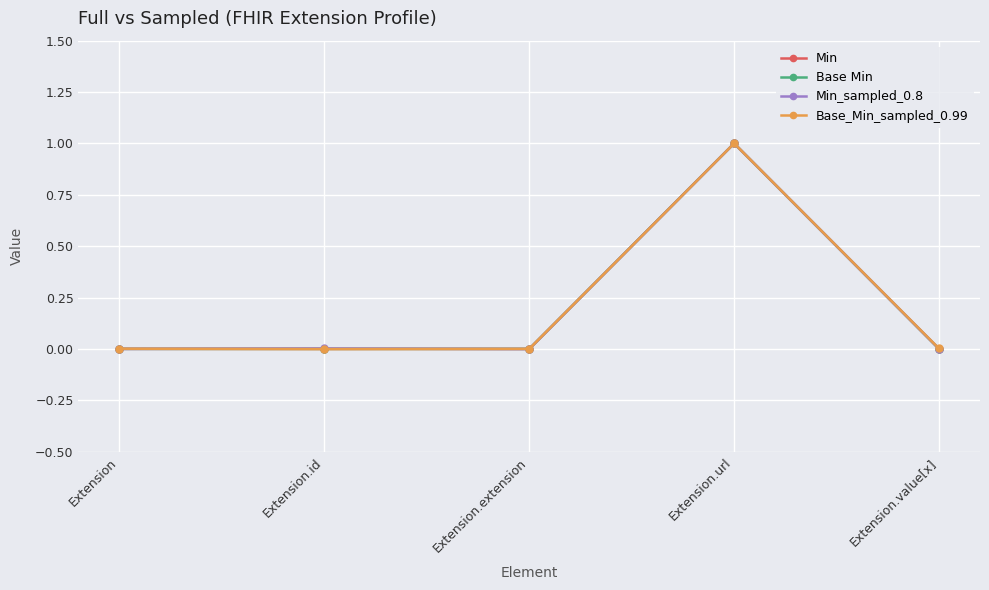

How many lines are shown in the chart?

4